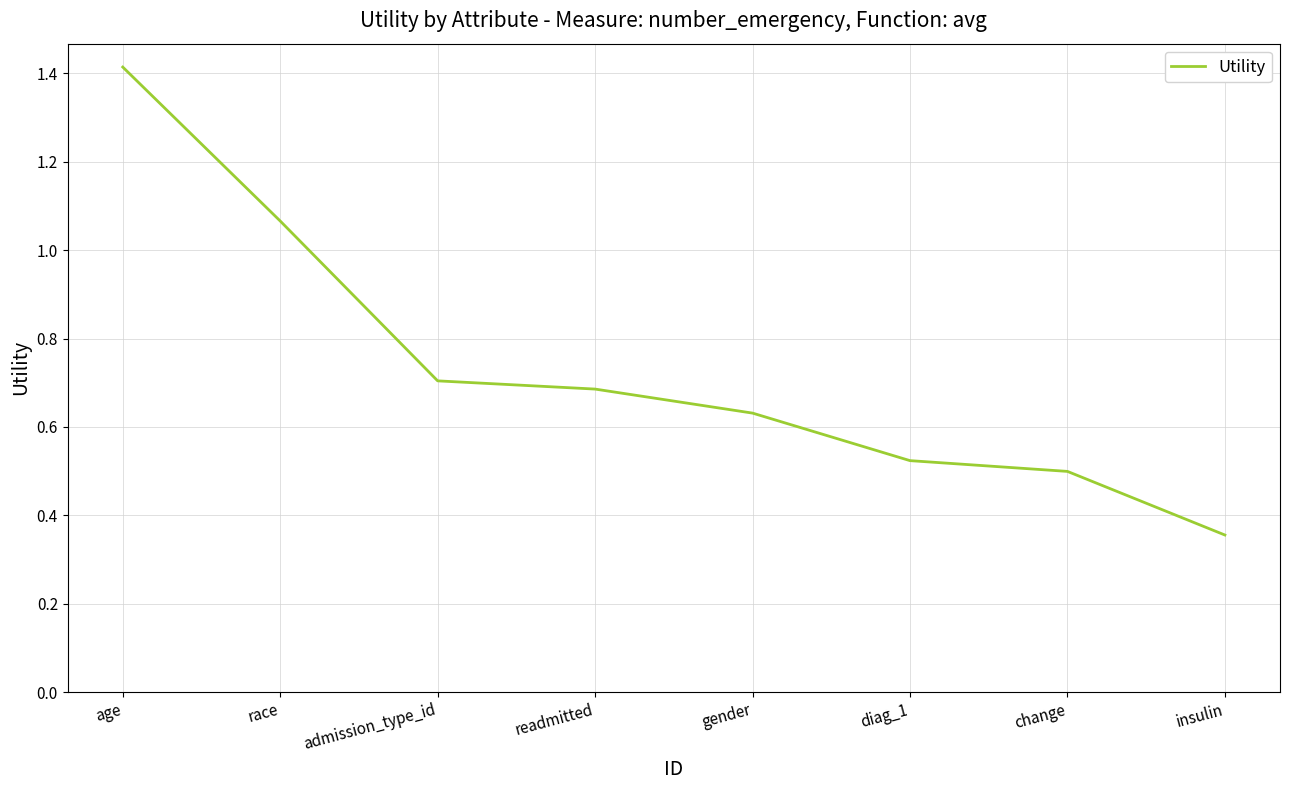

What position from the left is race?

2